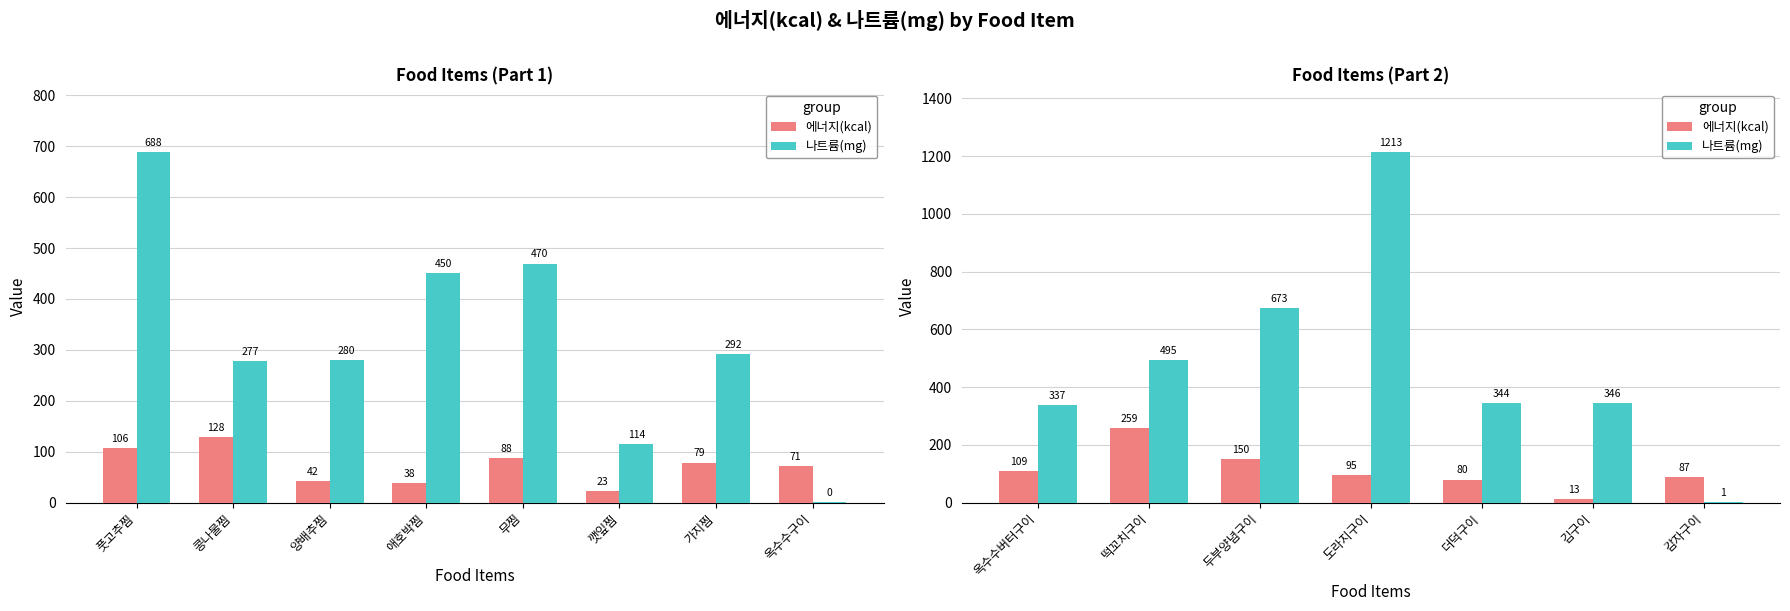

Which series has the largest range (max minus min)?

나트륨(mg)